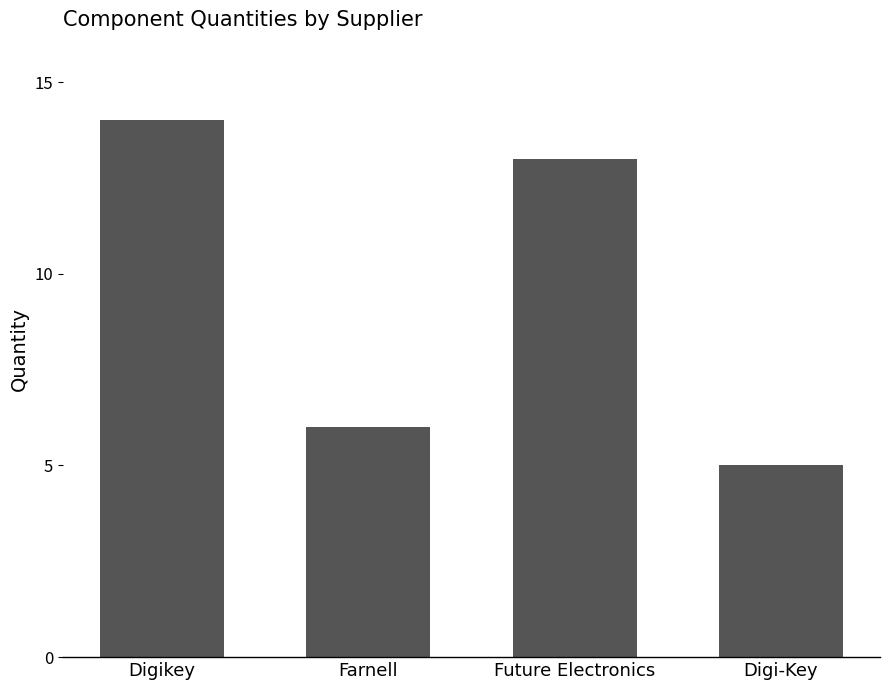

How many categories are shown in the chart?

4